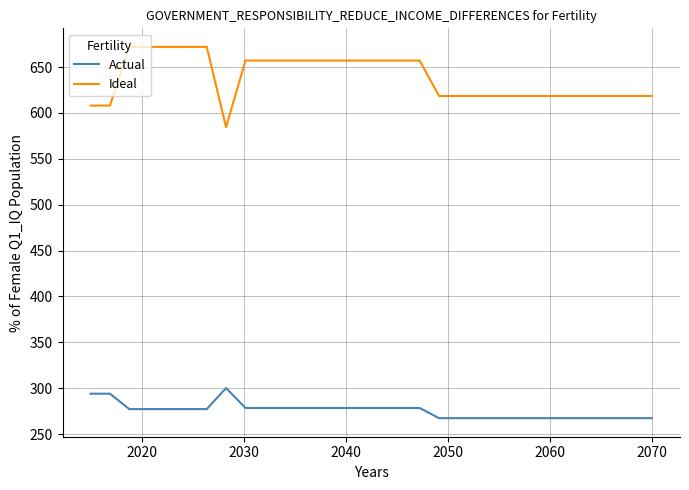

What is the average value of the Actual series?

275.5